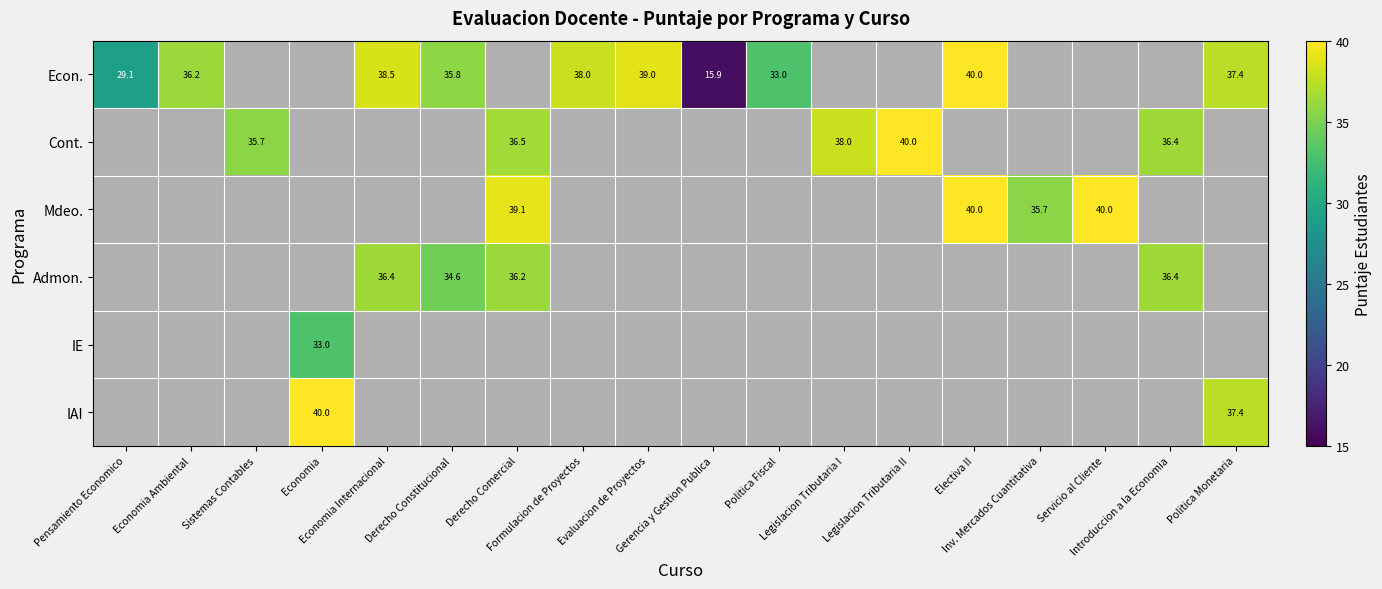

What is the difference between the Econ. values at Pensamiento Economico and Economia Internacional?

9.4